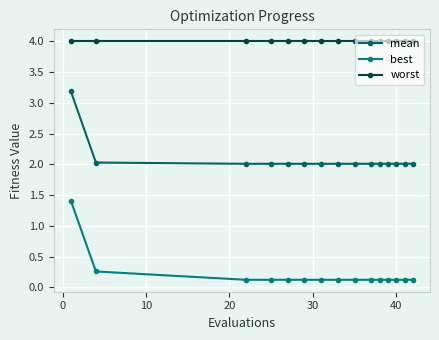

How many lines are shown in the chart?

3